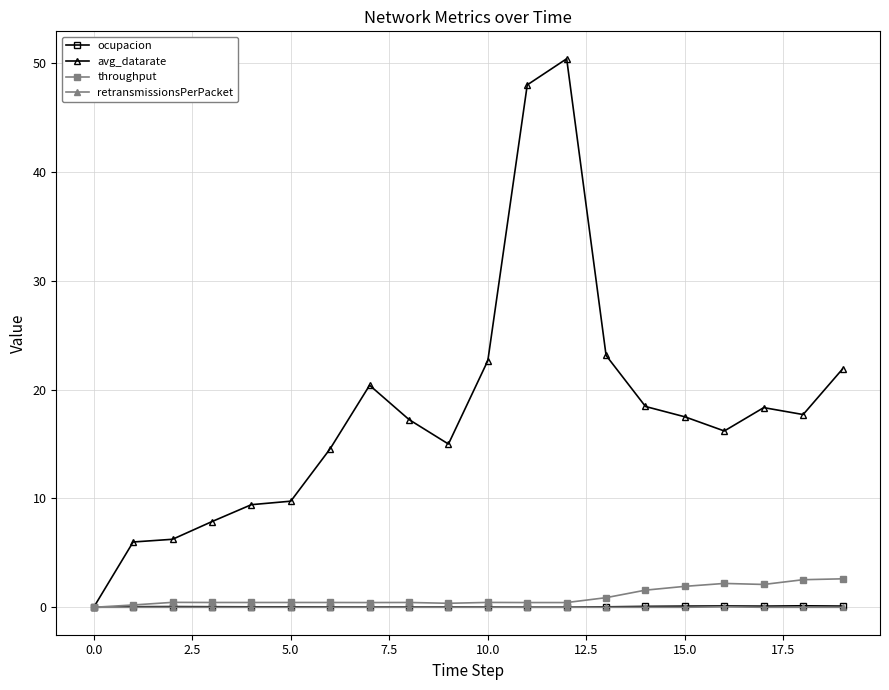

Which series has the largest range (max minus min)?

avg_datarate